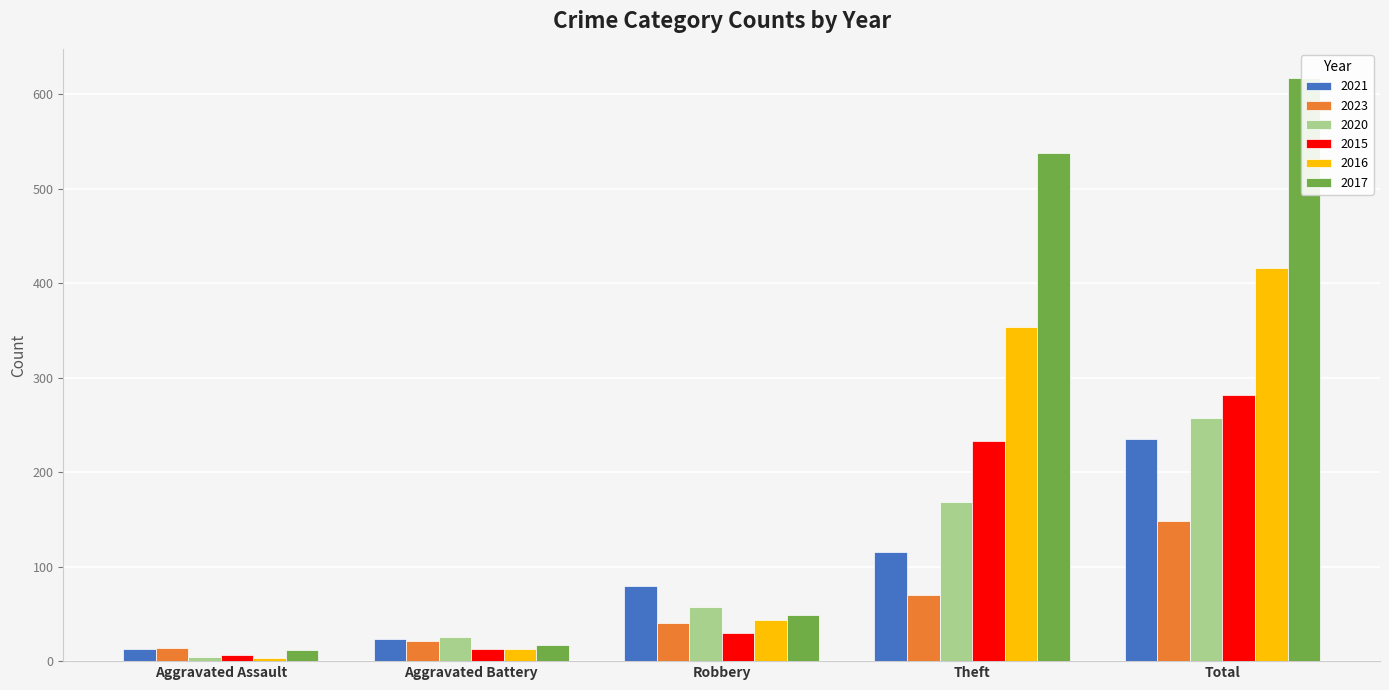

Rank the series by their maximum value, from highest to lowest.

2017, 2016, 2015, 2020, 2021, 2023